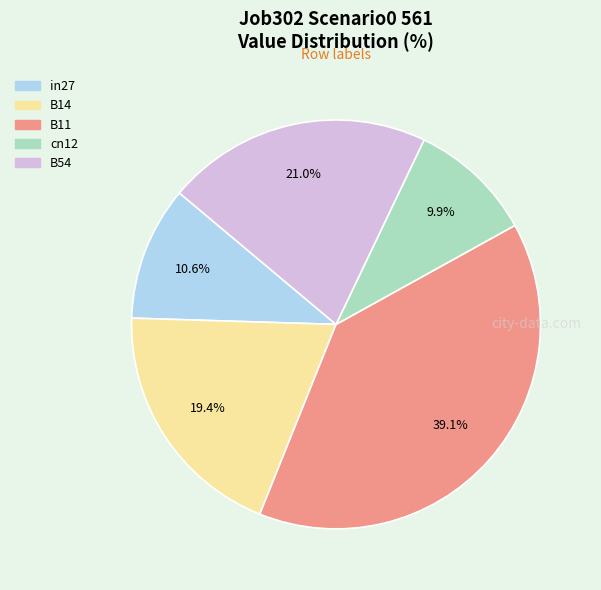

How many slices are in this pie chart?

5